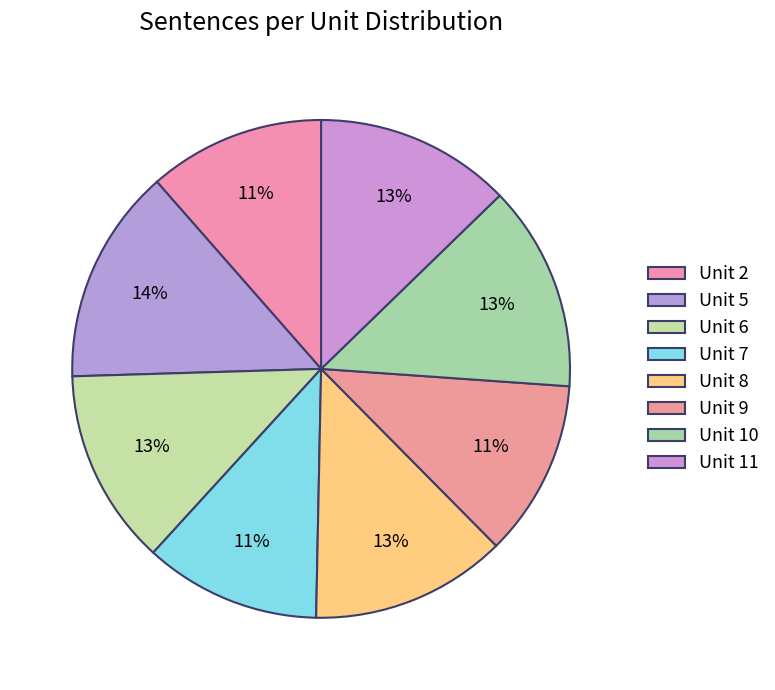

How many slices are in this pie chart?

8